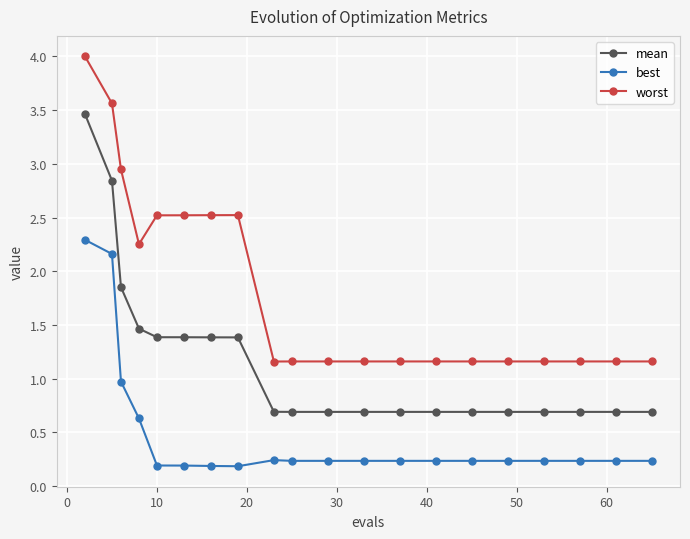

What is the difference between the second highest and second lowest values in the mean series?

2.2